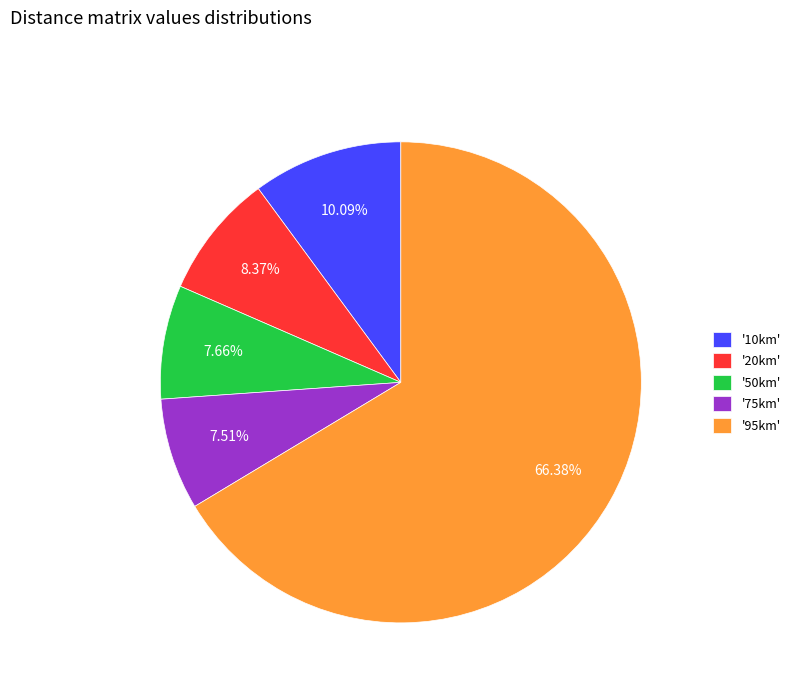

To the nearest percent, what is the difference between the largest and smallest slice percentages?

59%